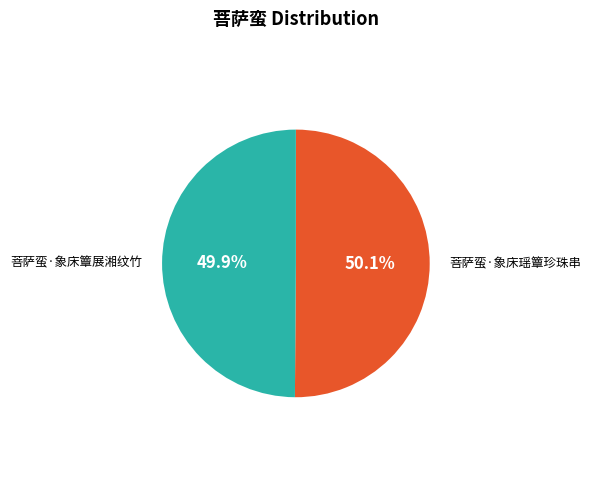

Is there any slice that represents more than half of the pie?

Yes